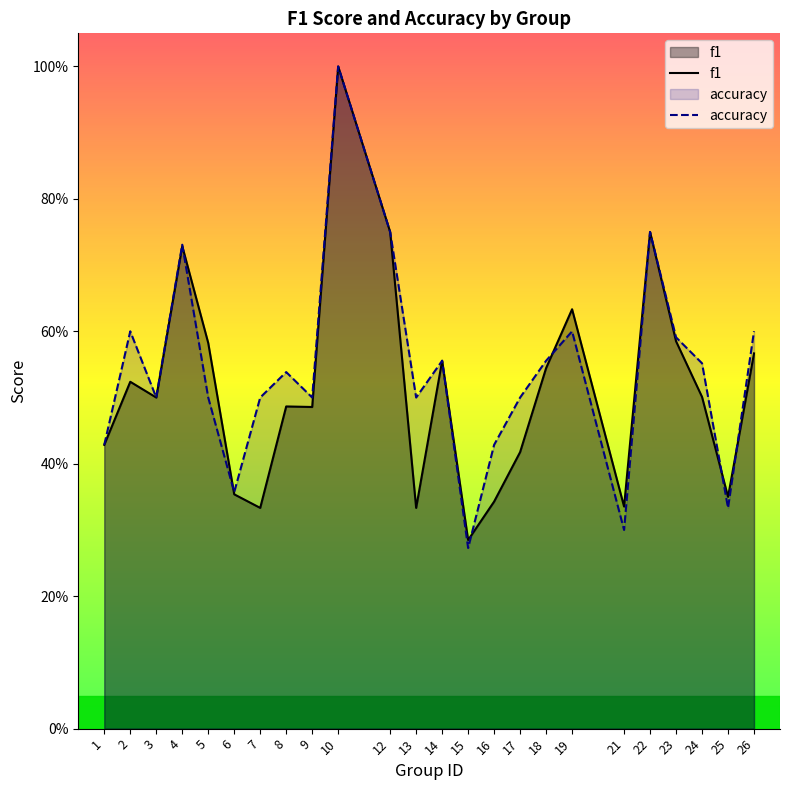

Which series has the largest total across all categories?

accuracy